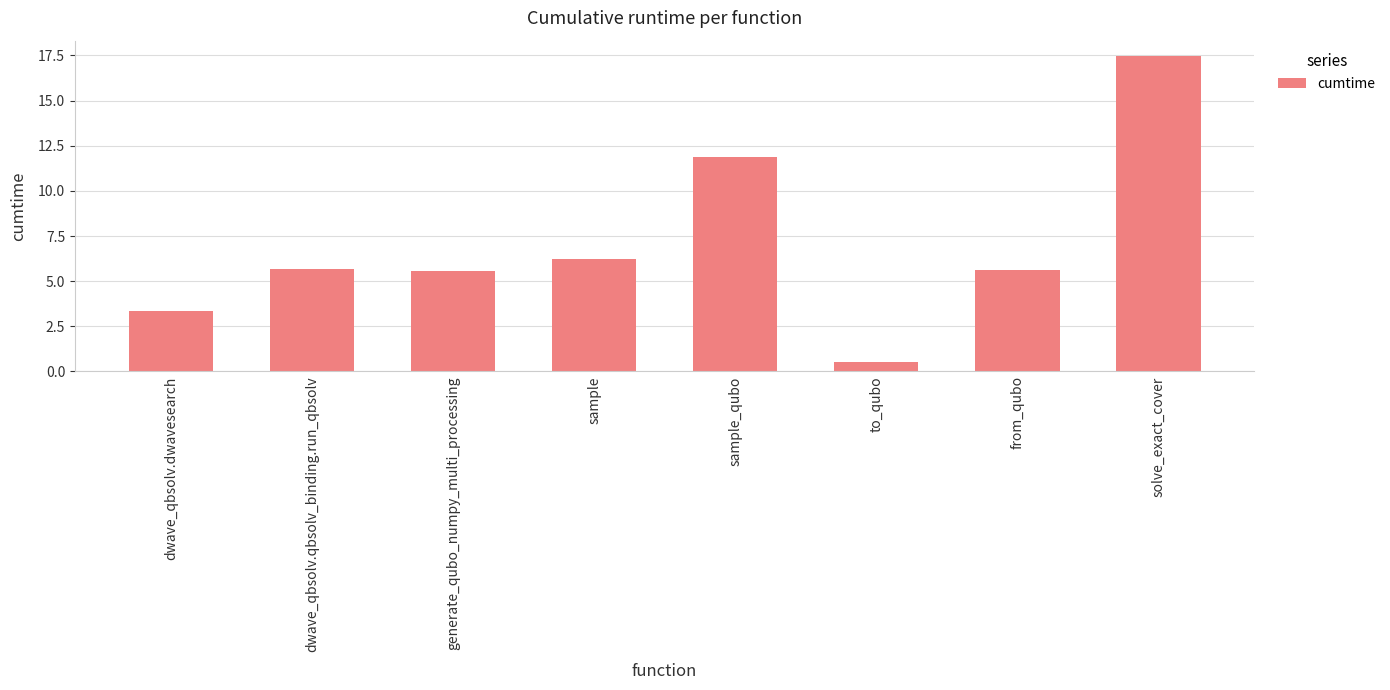

Reading right to left, what are all the values shown in this chart?

17.4	5.6	0.5	11.9	6.2	5.6	5.7	3.3